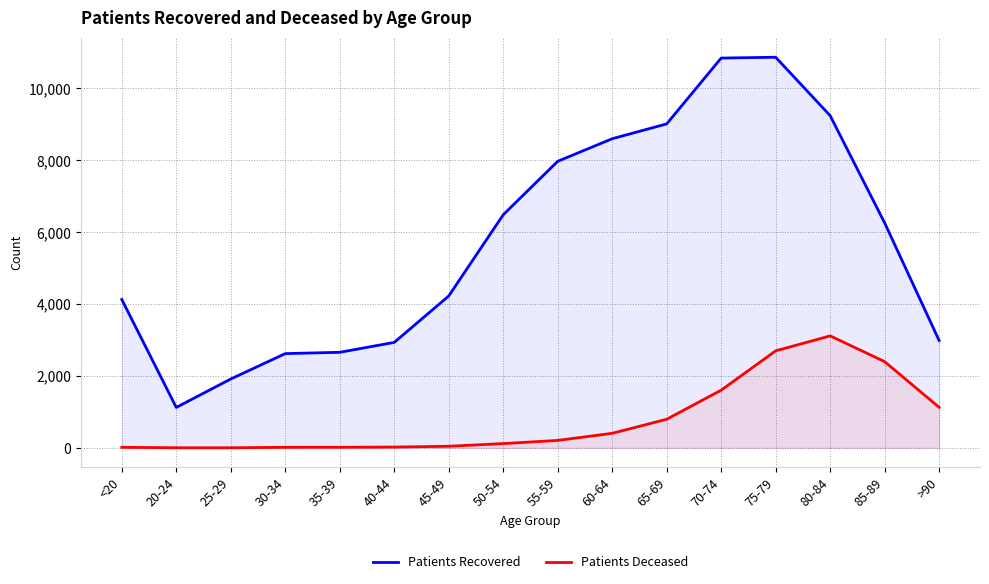

What value does the patients_recovered series have at >90?

2986